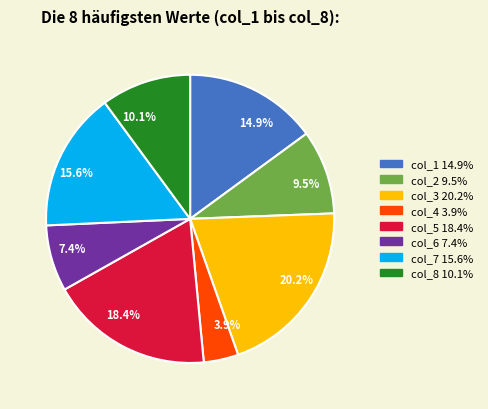

How many slices are in this pie chart?

8